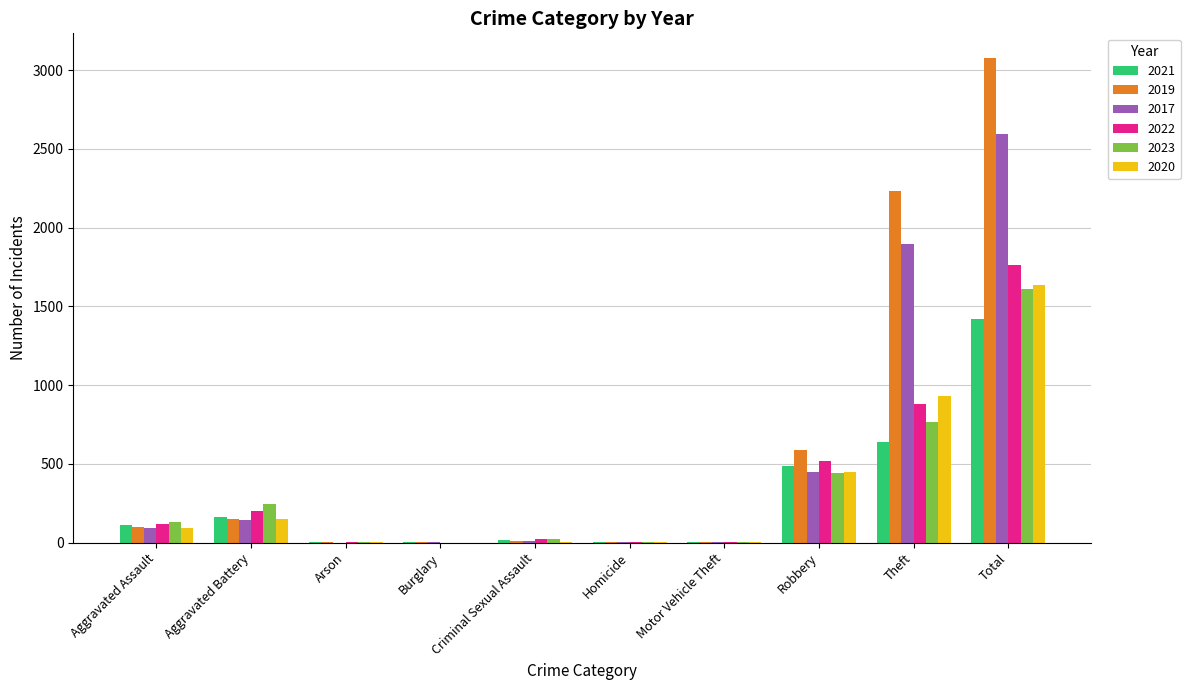

The value of 2019 at Theft is 2230. True or false?

True